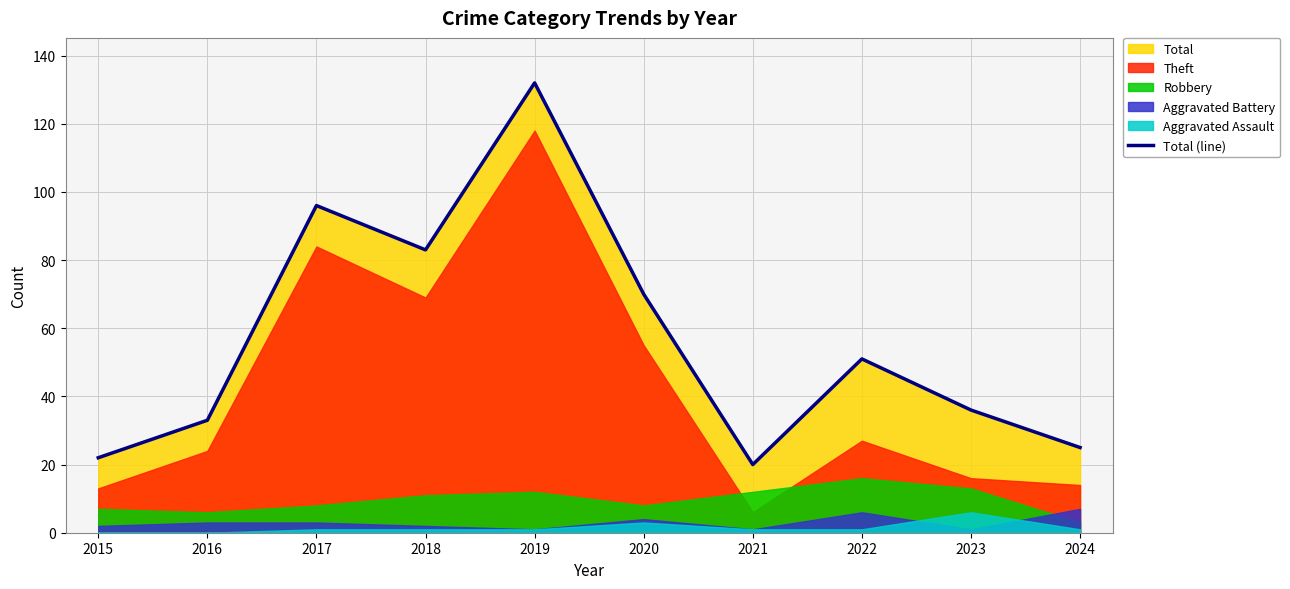

What is the value of the 7th point from the left?

20